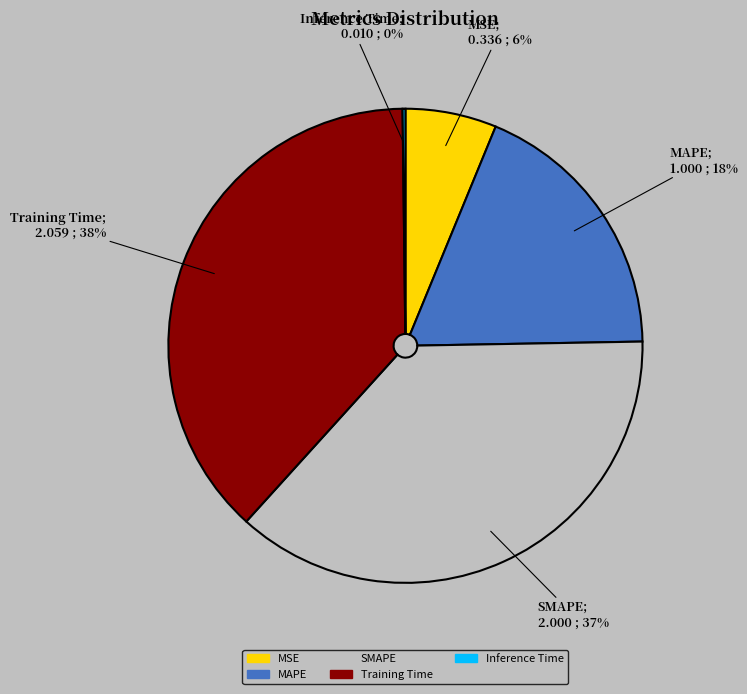

True or false: MAPE accounts for 4% of the total.

False